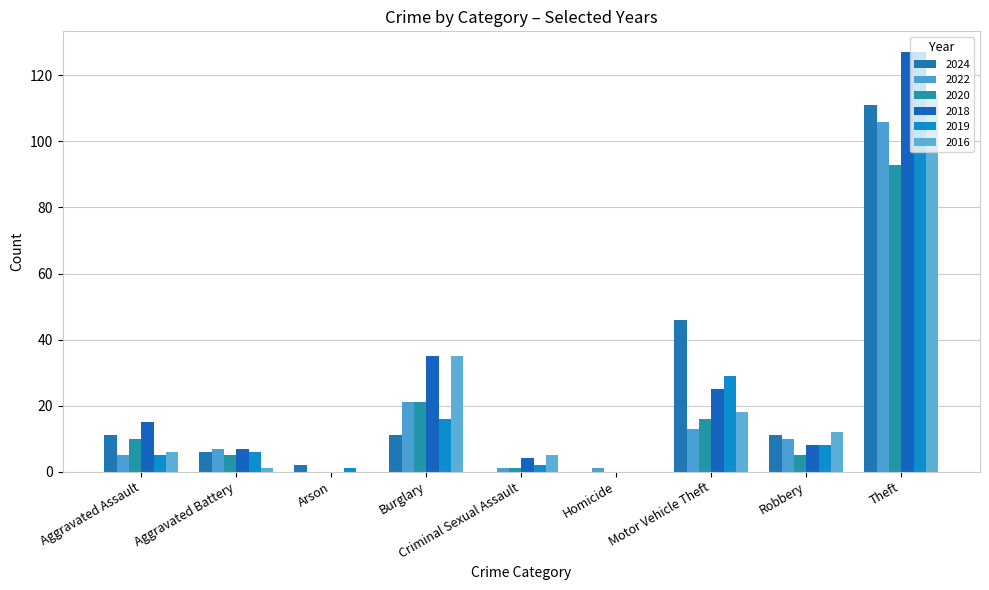

Count the number of categories in the chart.

9